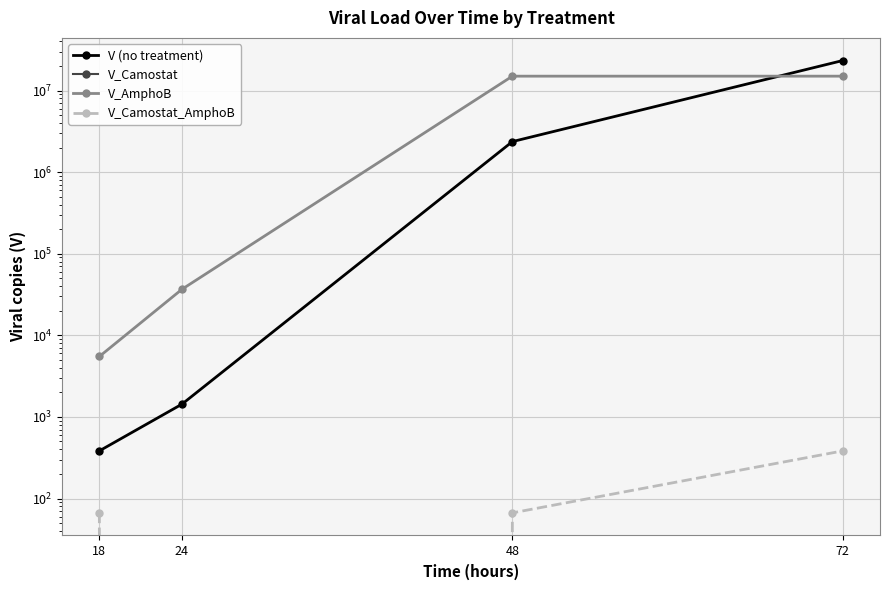

True or false: V (no treatment) and V_Camostat cross at least once.

False